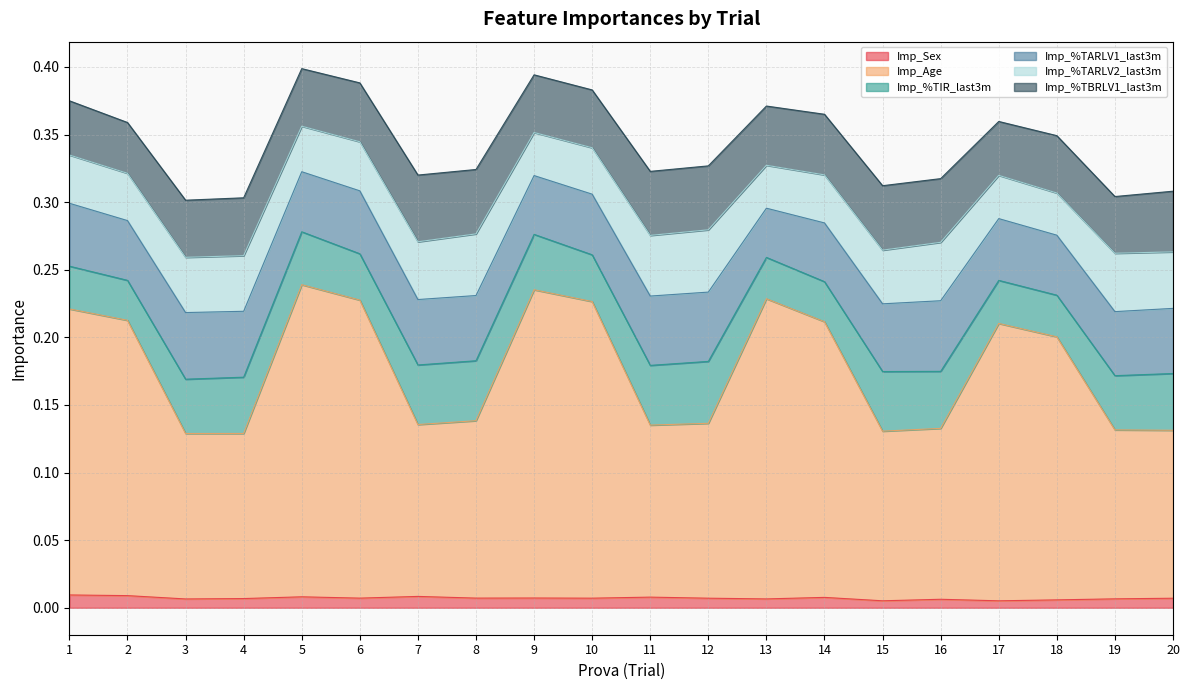

Reading left to right, extract all data points from this chart.

Imp_Sex: 0.0	0.0	0.0	0.0	0.0	0.0	0.0	0.0	0.0	0.0	0.0	0.0	0.0	0.0	0.0	0.0	0.0	0.0	0.0	0.0
Imp_Age: 0.2	0.2	0.1	0.1	0.2	0.2	0.1	0.1	0.2	0.2	0.1	0.1	0.2	0.2	0.1	0.1	0.2	0.2	0.1	0.1
Imp_%TIR_last3m: 0.0	0.0	0.0	0.0	0.0	0.0	0.0	0.0	0.0	0.0	0.0	0.0	0.0	0.0	0.0	0.0	0.0	0.0	0.0	0.0
Imp_%TARLV1_last3m: 0.0	0.0	0.0	0.0	0.0	0.0	0.0	0.0	0.0	0.0	0.1	0.1	0.0	0.0	0.1	0.1	0.0	0.0	0.0	0.0
Imp_%TARLV2_last3m: 0.0	0.0	0.0	0.0	0.0	0.0	0.0	0.0	0.0	0.0	0.0	0.0	0.0	0.0	0.0	0.0	0.0	0.0	0.0	0.0
Imp_%TBRLV1_last3m: 0.0	0.0	0.0	0.0	0.0	0.0	0.0	0.0	0.0	0.0	0.0	0.0	0.0	0.0	0.0	0.0	0.0	0.0	0.0	0.0